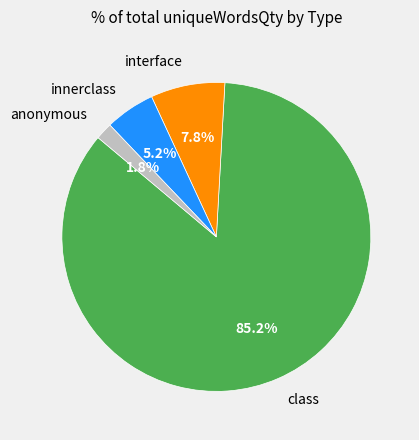

How many slices are in this pie chart?

4